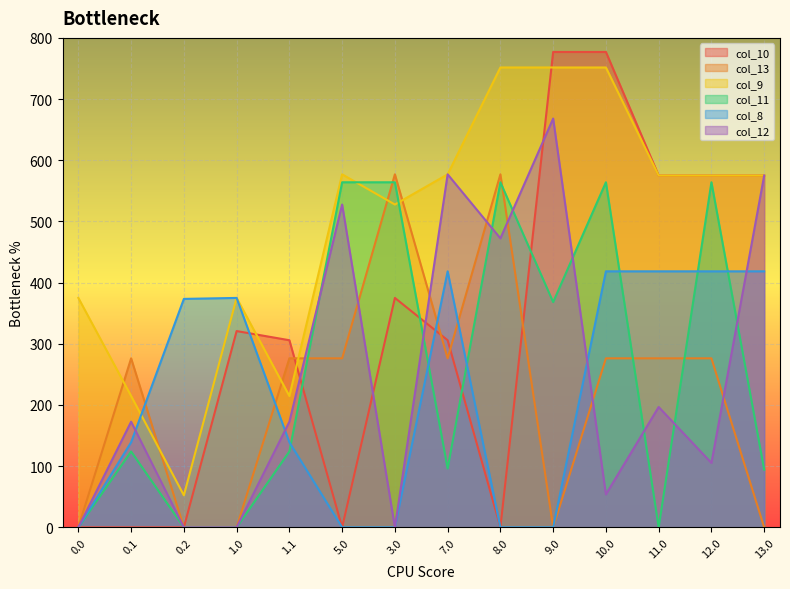

What is the maximum value shown in the chart?

777.0